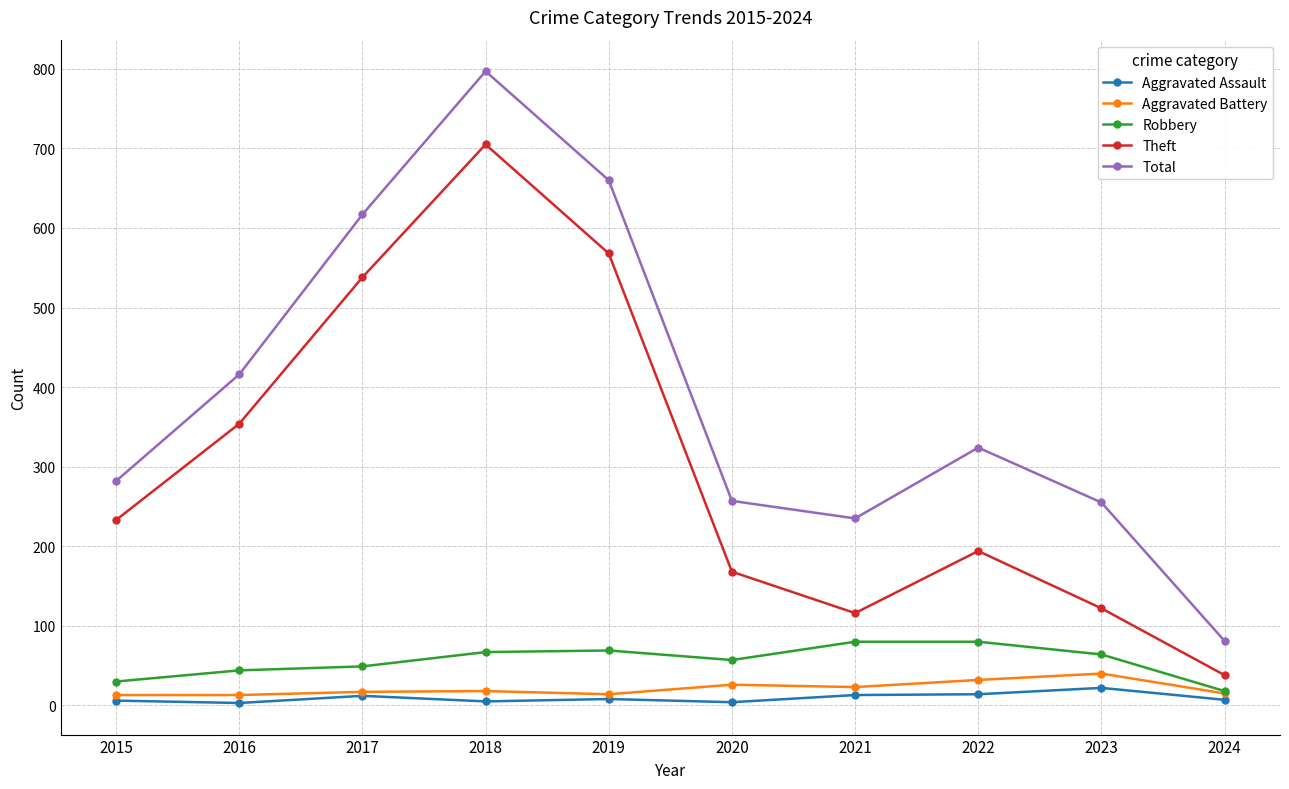

True or false: Theft and Total cross at least once.

False